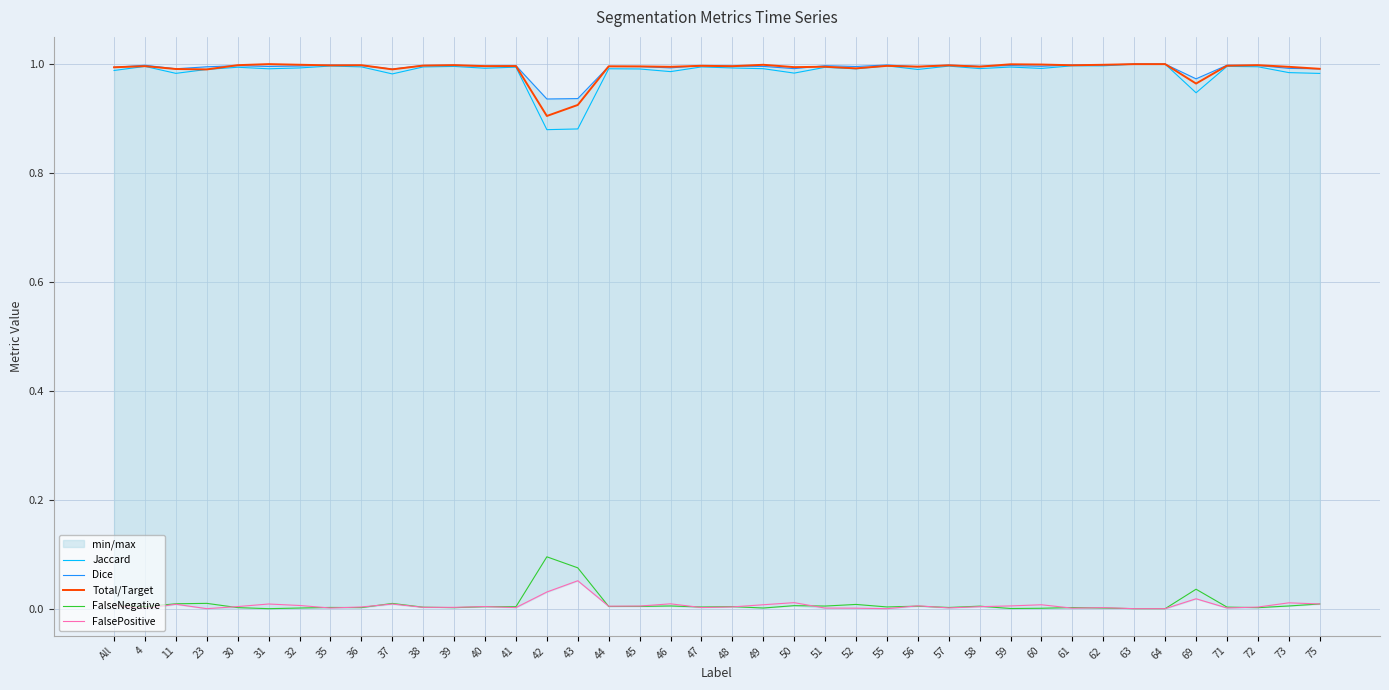

At how many categories does at least one series exceed 0?

40